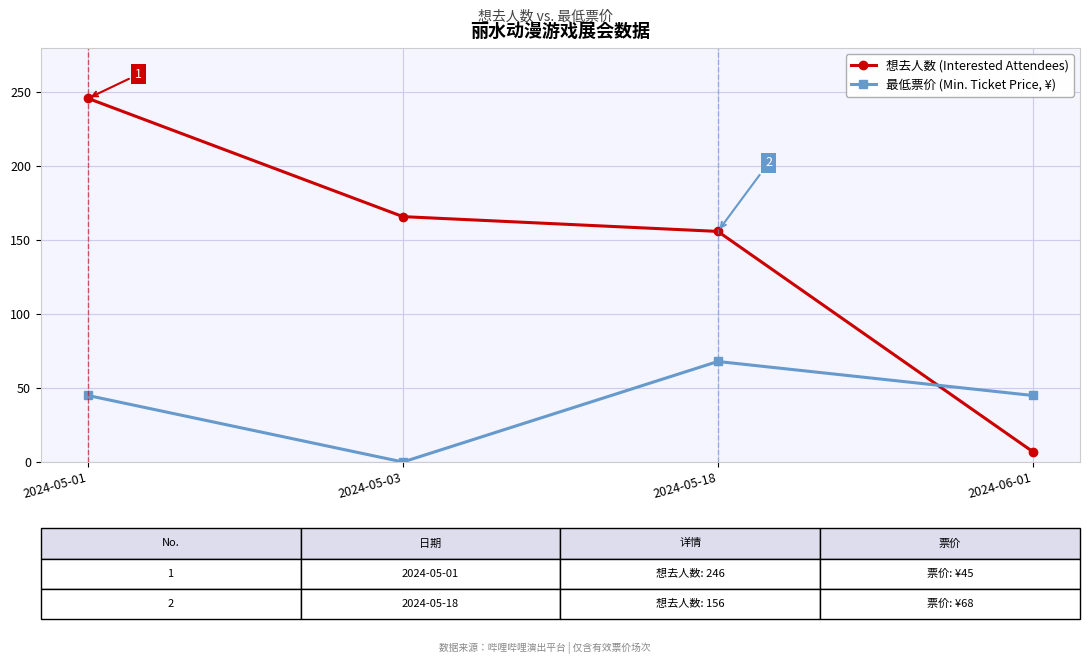

Reading left to right, transcribe all the data shown in this chart.

想去人数 (Interested Attendees): 246	166	156	7
最低票价 (Min. Ticket Price, ¥): 45	0	68	45